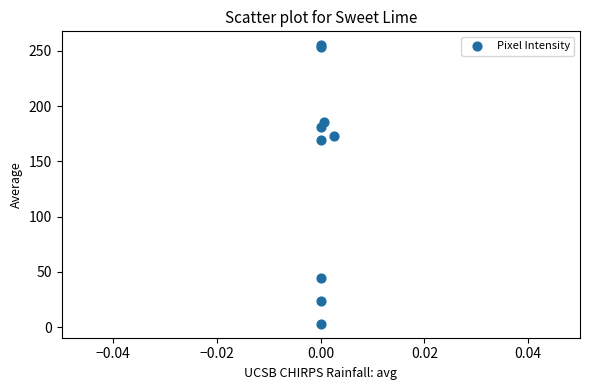

What Y value in the scatter plot is closest to 129?

169